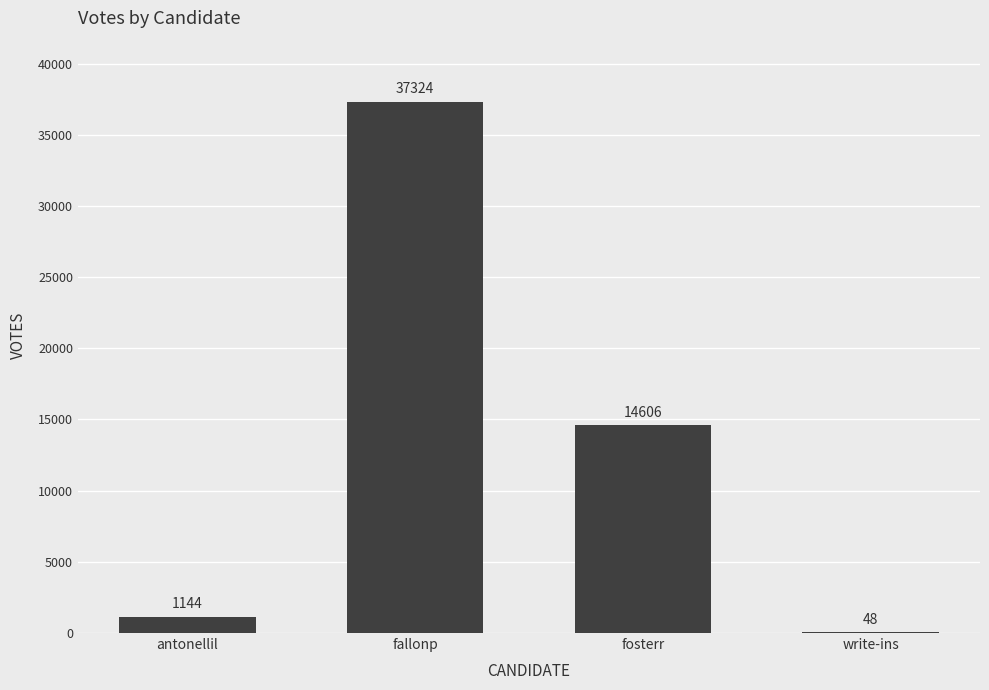

Reading left to right, list all the values displayed in this chart.

1144	37324	14606	48